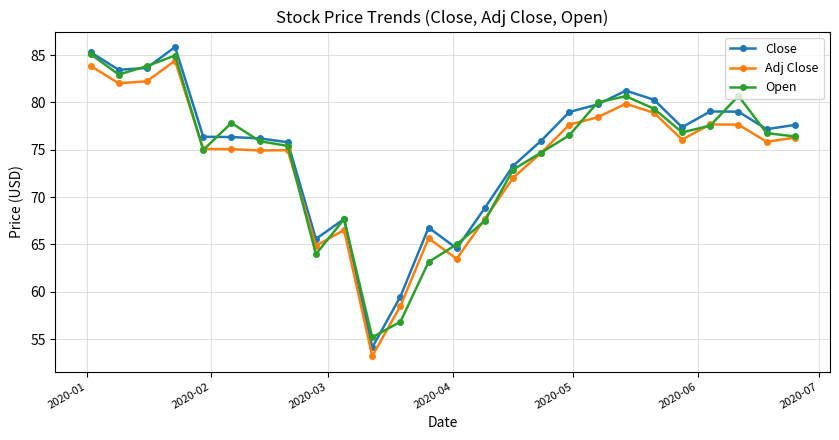

What is the lowest value of the Close series?

54.1